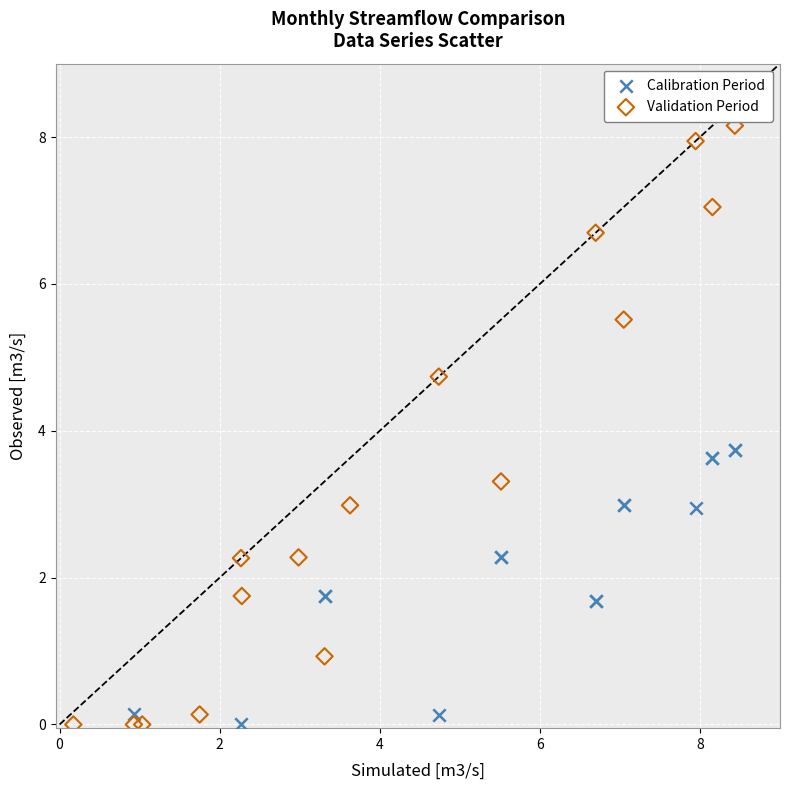

Which series reaches the maximum Y coordinate?

Validation Period